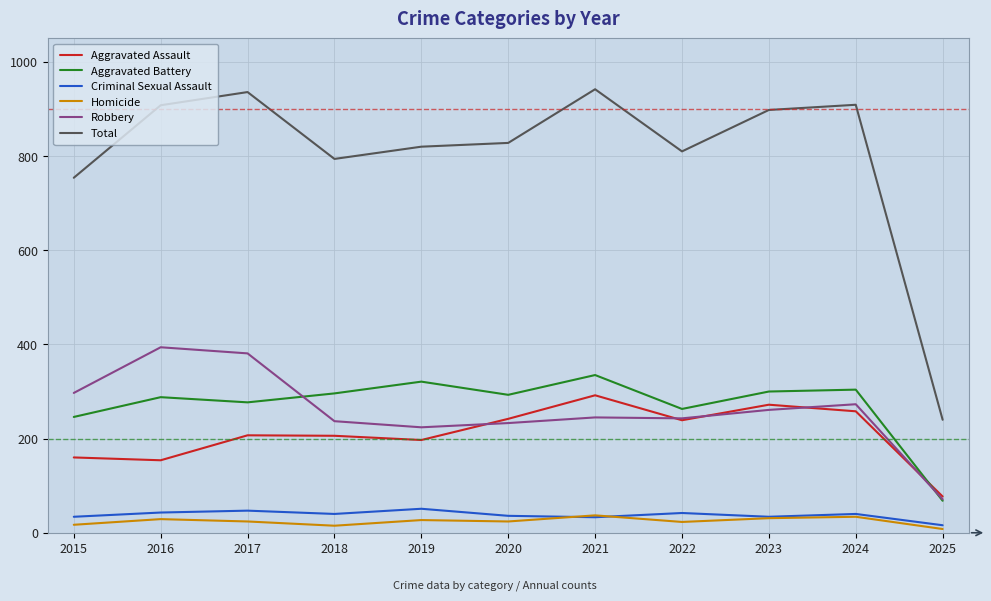

What is the maximum value shown in the chart?

942